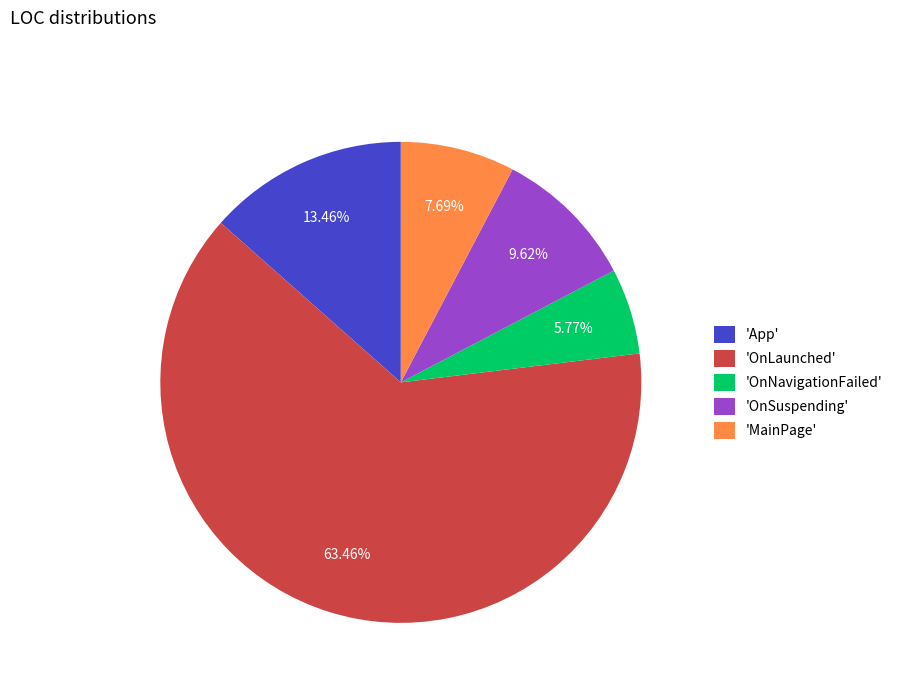

Does 'OnLaunched' represent more than half of the total?

Yes